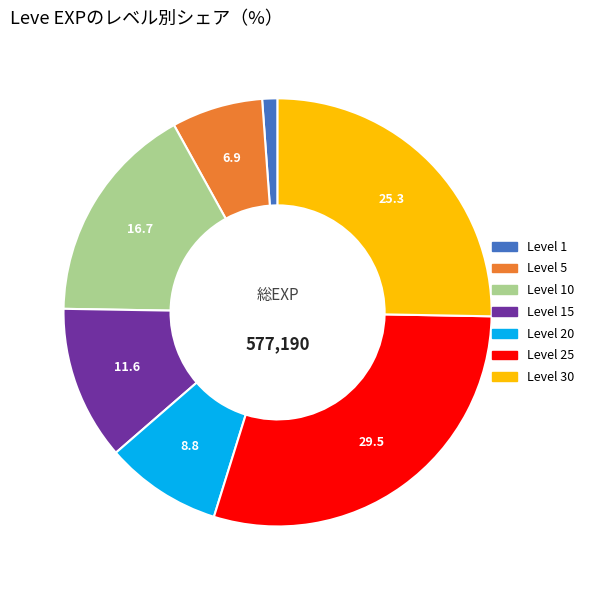

Does any single category account for the majority?

No